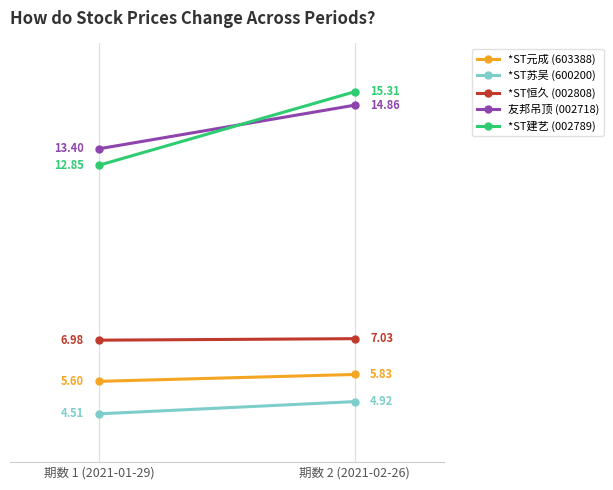

What is the maximum value for *ST元成 (603388)?

5.8